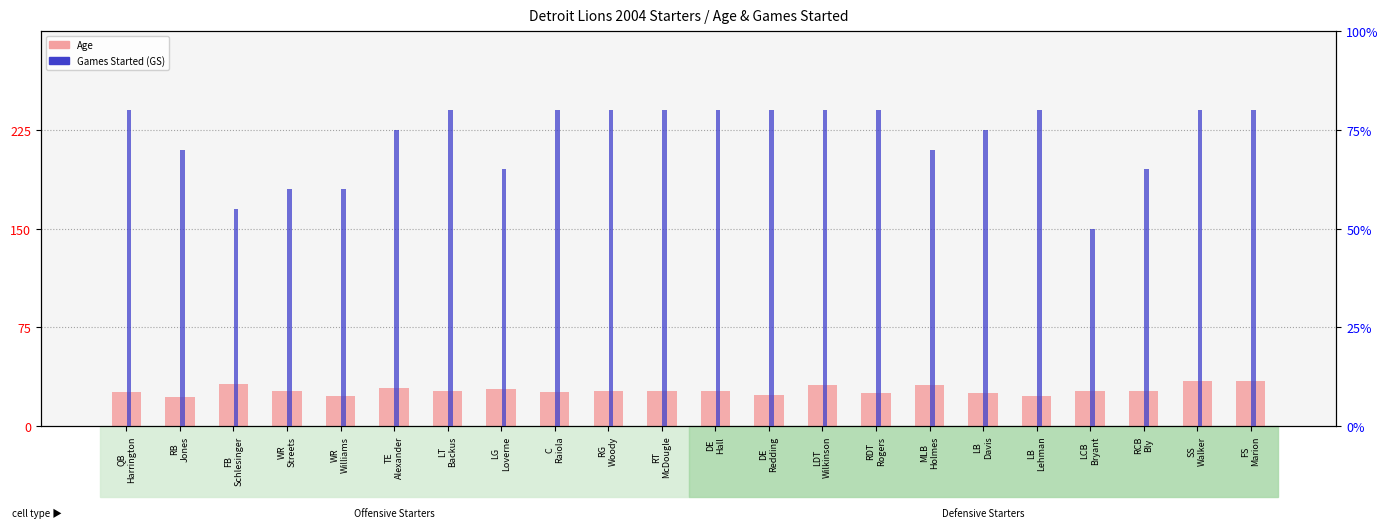

What is the maximum value shown in the chart?

34